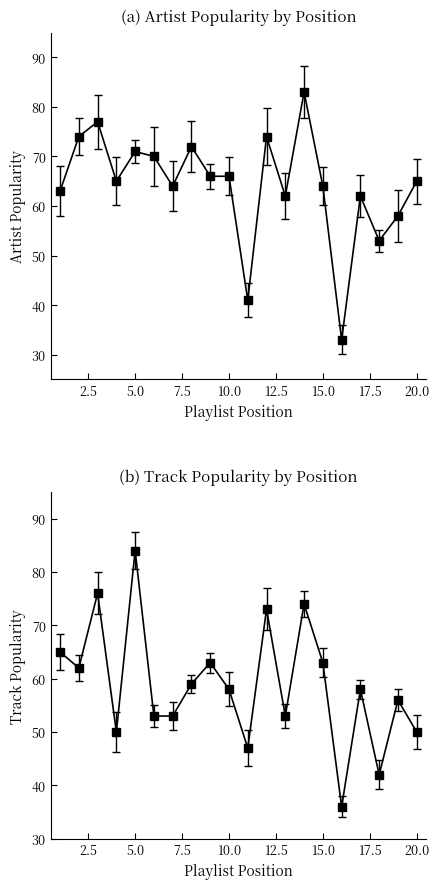

Is it true that Track_Popularity equals 22 at 16?

False